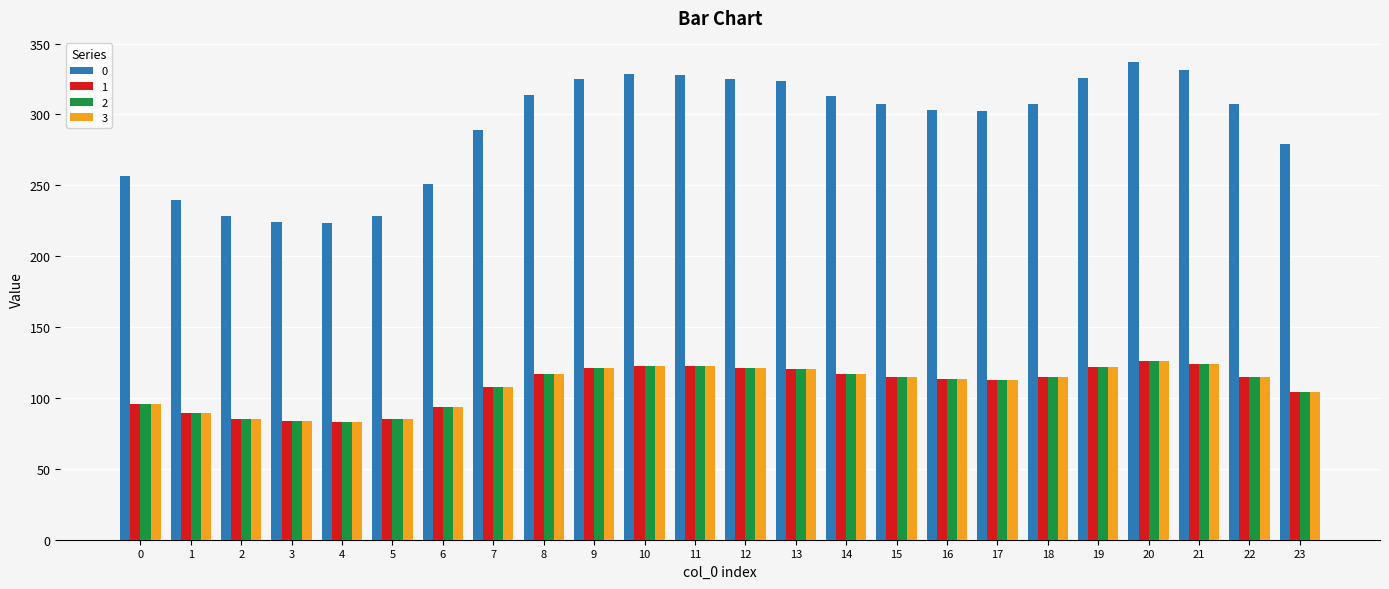

What is the total value across all series at 1?

508.2